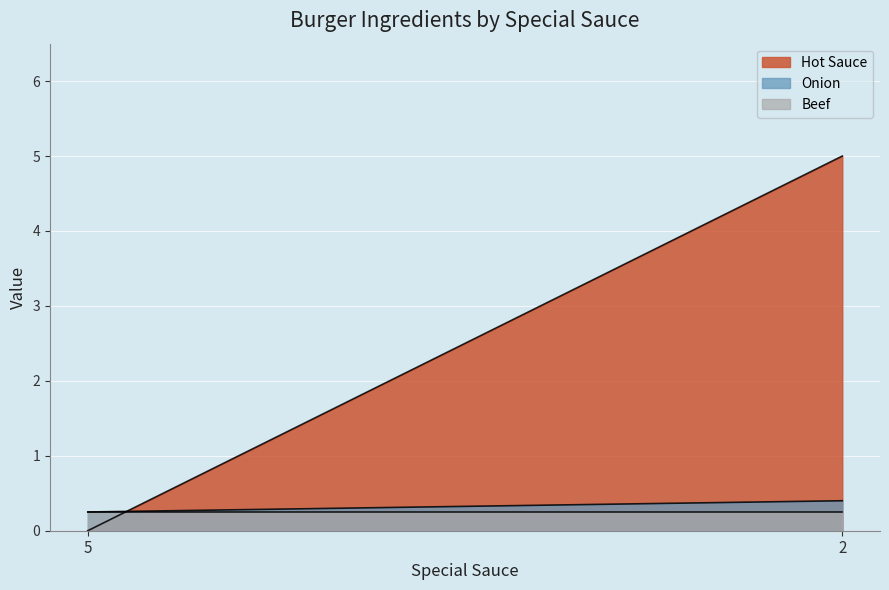

At which category does the chart reach its minimum across all series?

5